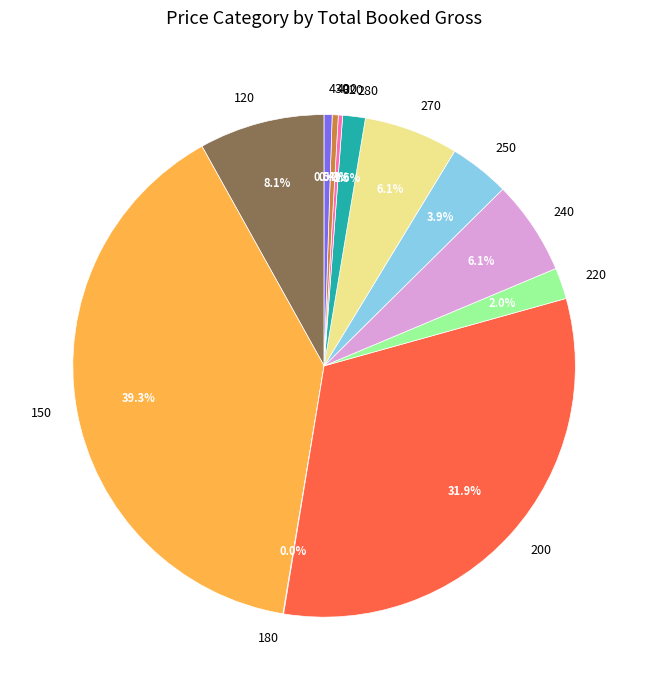

Which slice is the largest?

150